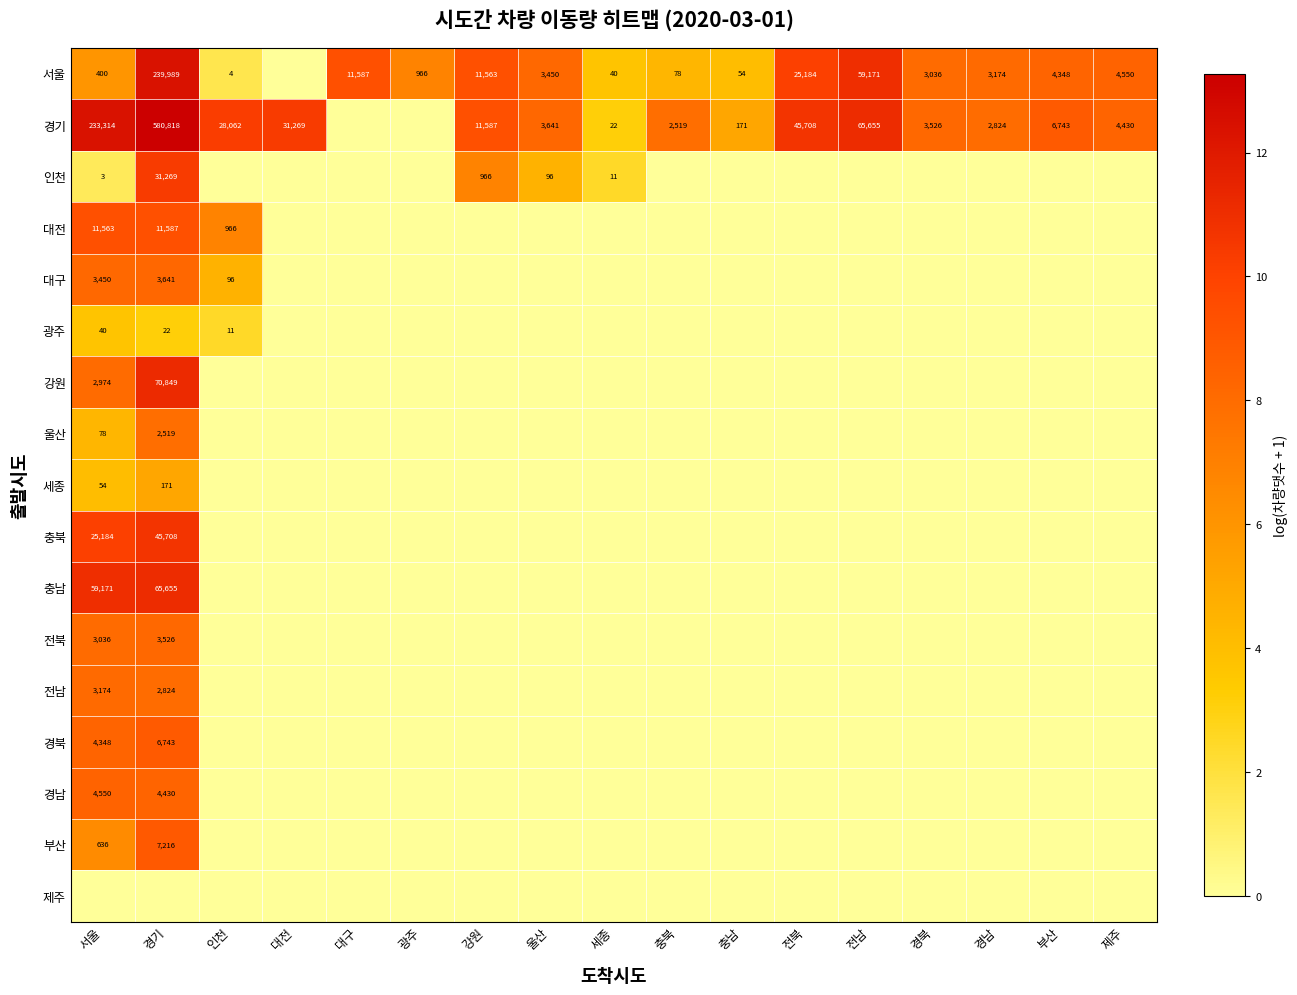

The value of 경북 at 경기 is 6743. True or false?

True